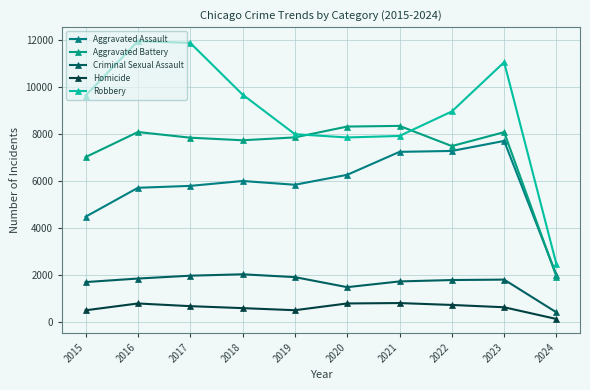

What is the greatest value displayed?

11960